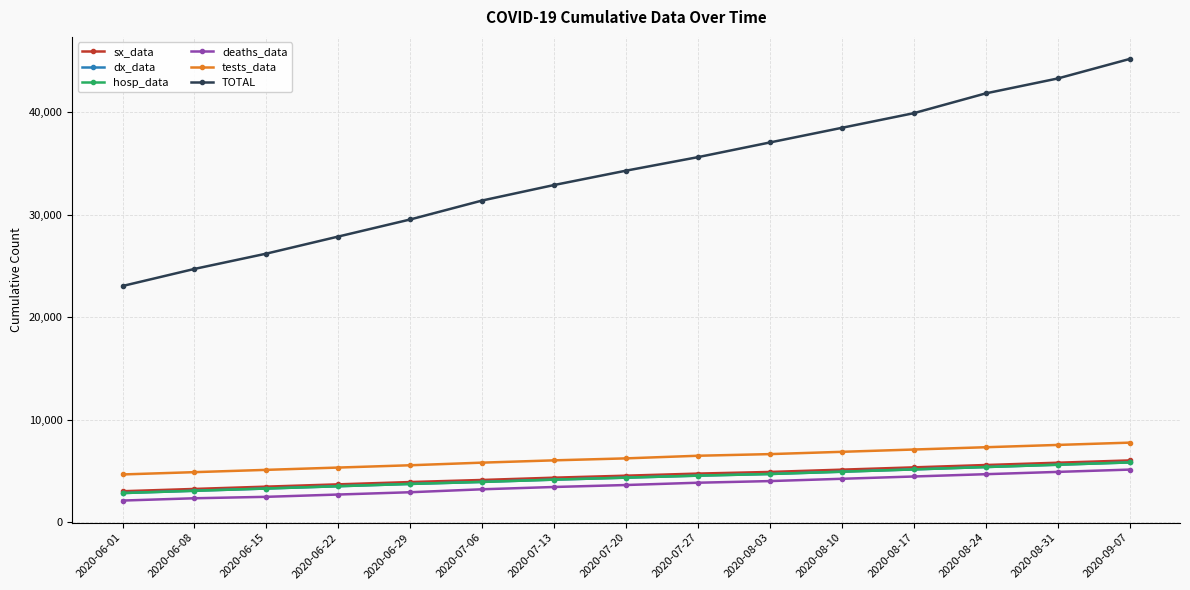

What is the value of the sx_data point at the 5th from the left?

3945